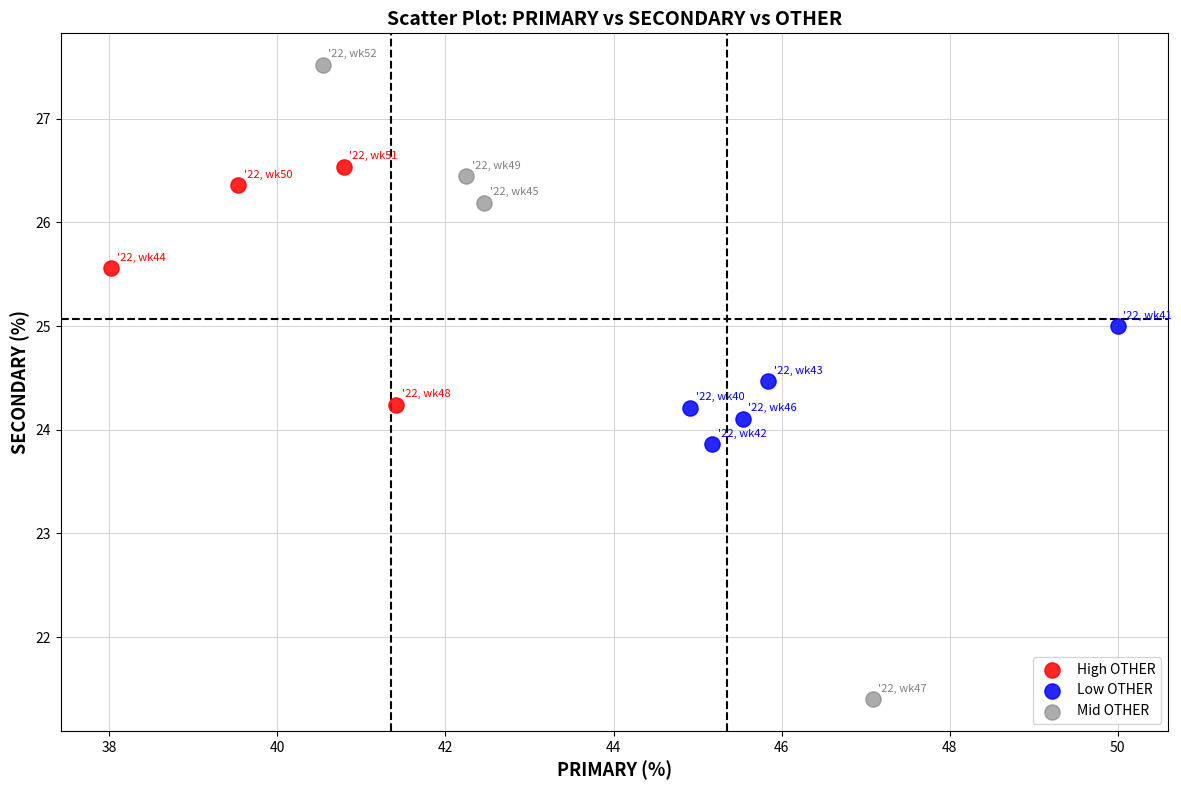

Which series has the largest Y range (max minus min)?

Mid OTHER